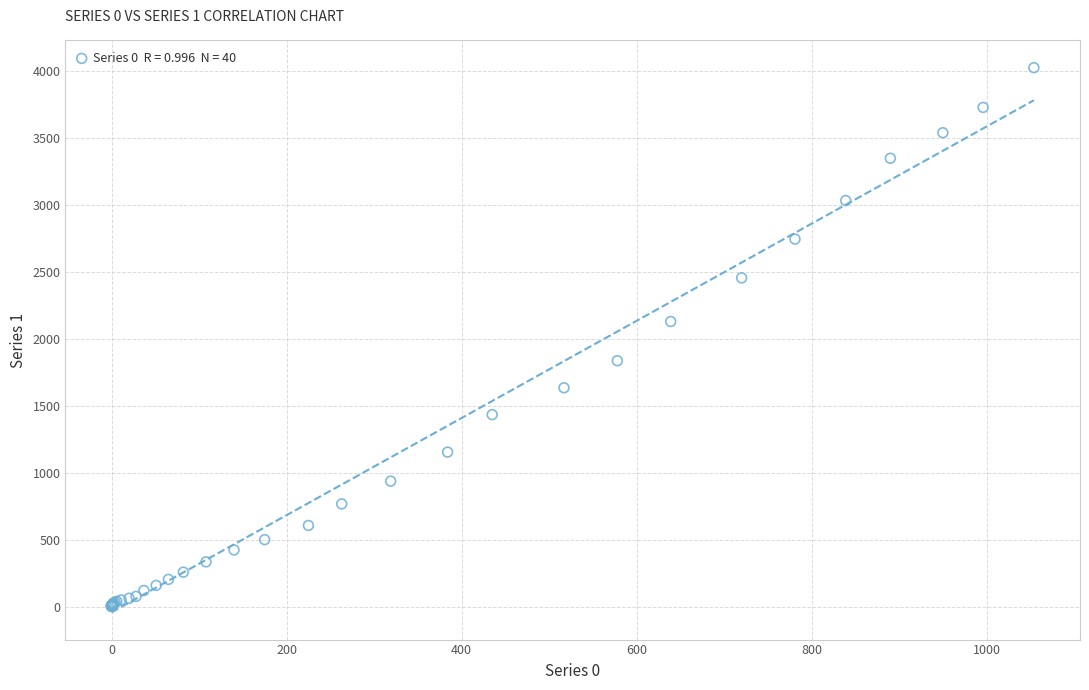

What Y value in the scatter plot is closest to 2015?

2131